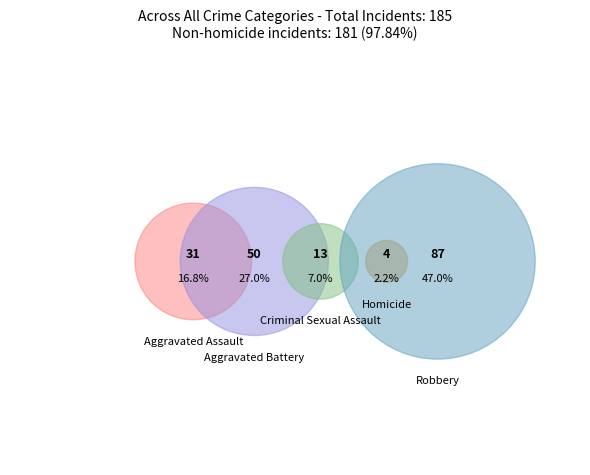

Does Aggravated Battery account for over 50% of the chart?

No